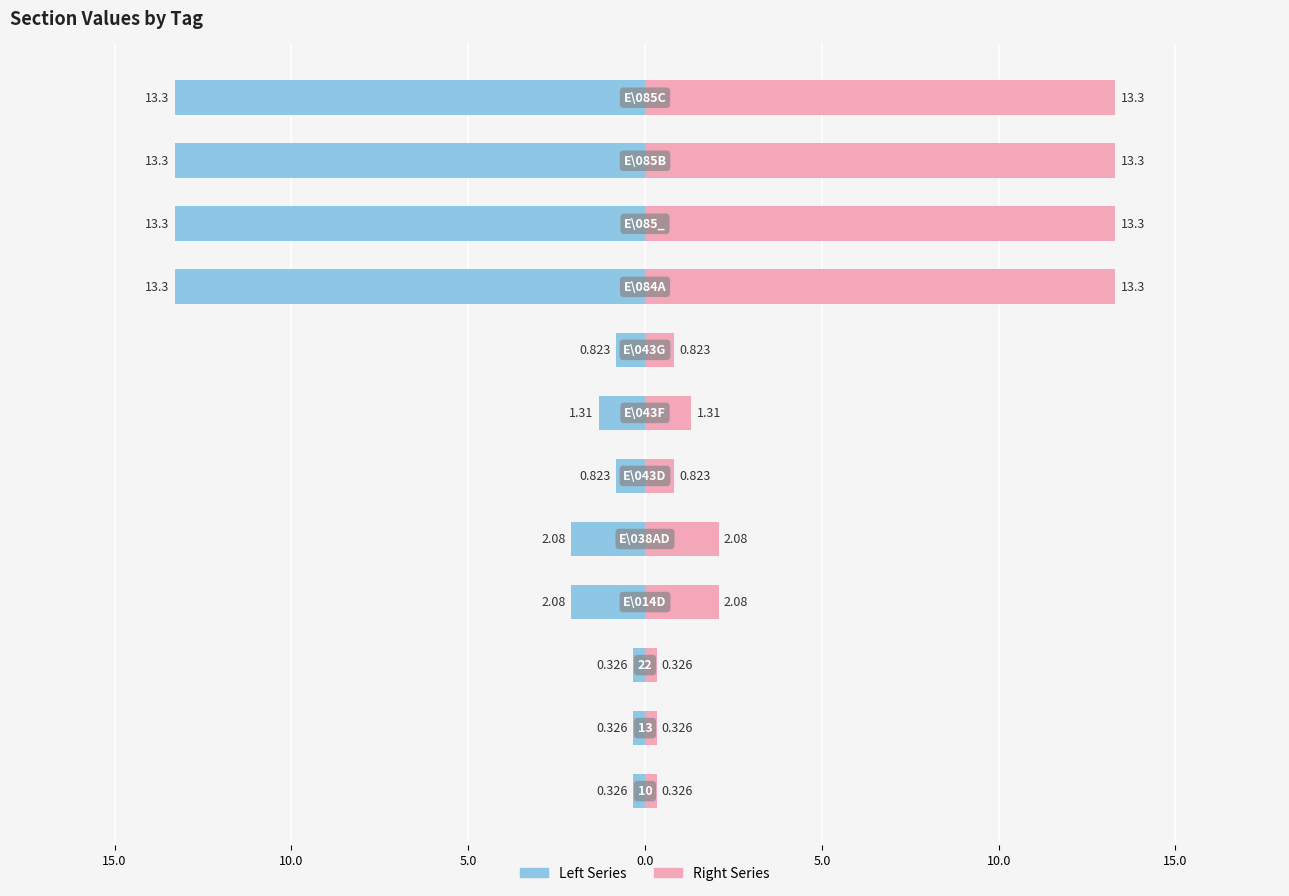

Which series has the largest range (max minus min)?

Left